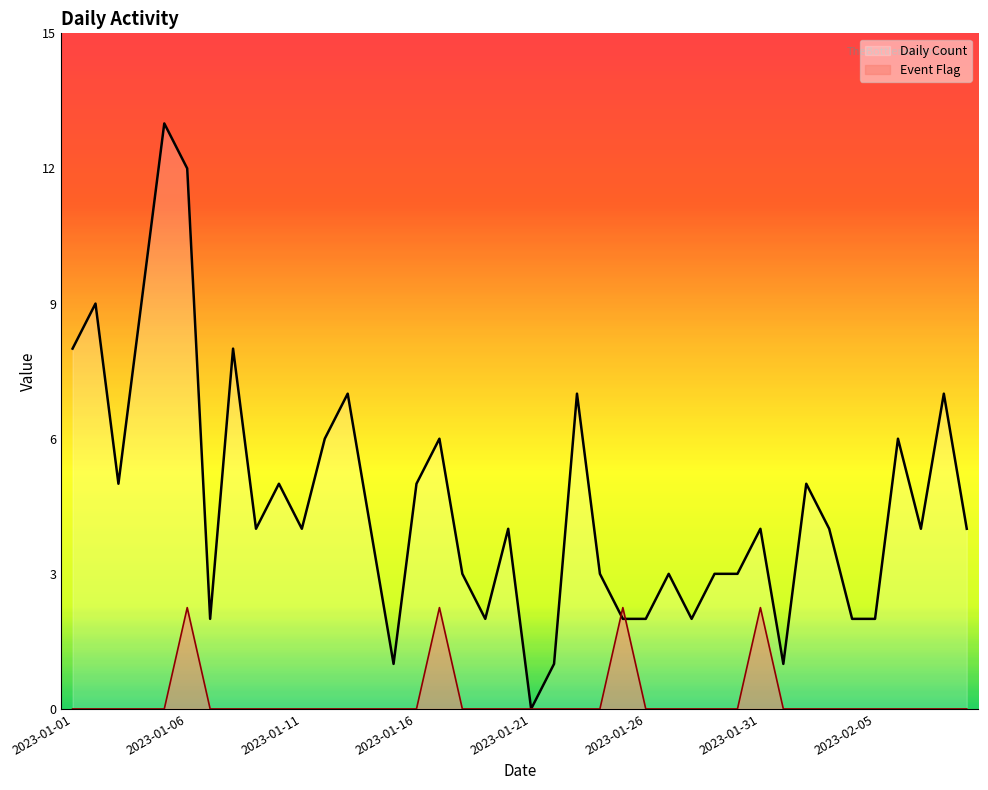

What position from the left is 2023-01-25?

25